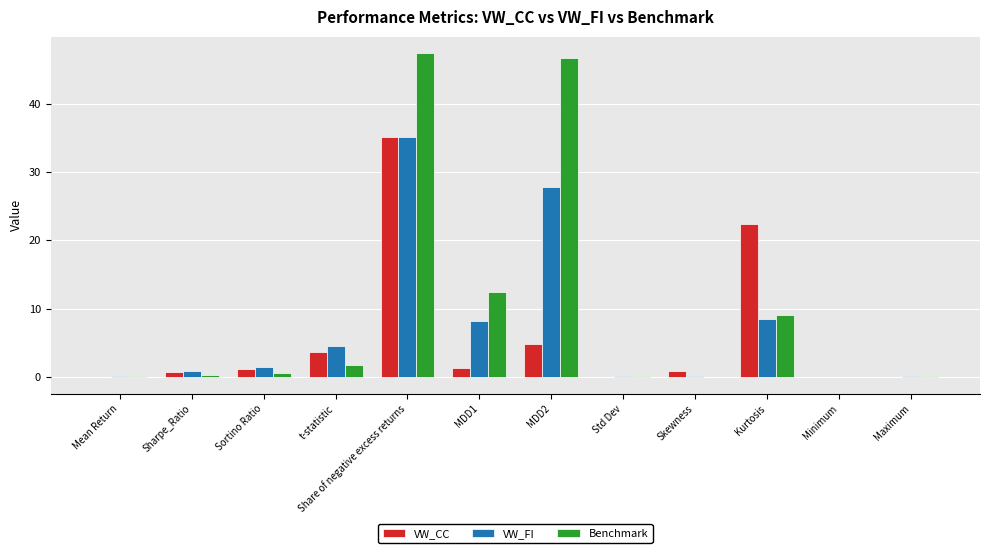

At which label is Benchmark closest to 23?

MDD1